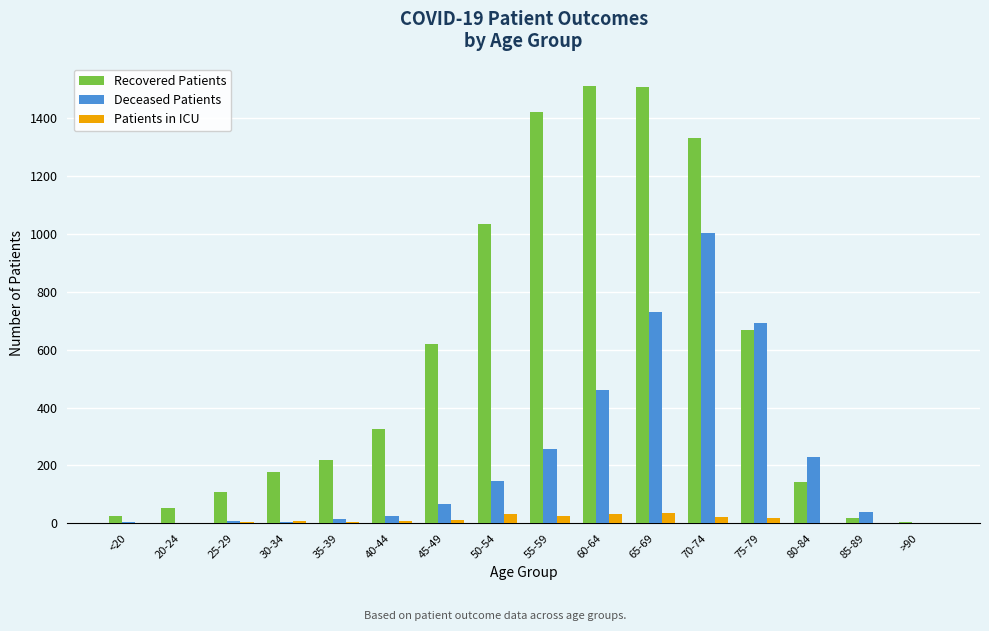

Is the value of Deceased Patients at <20 greater than the value of Recovered Patients at 25-29?

No